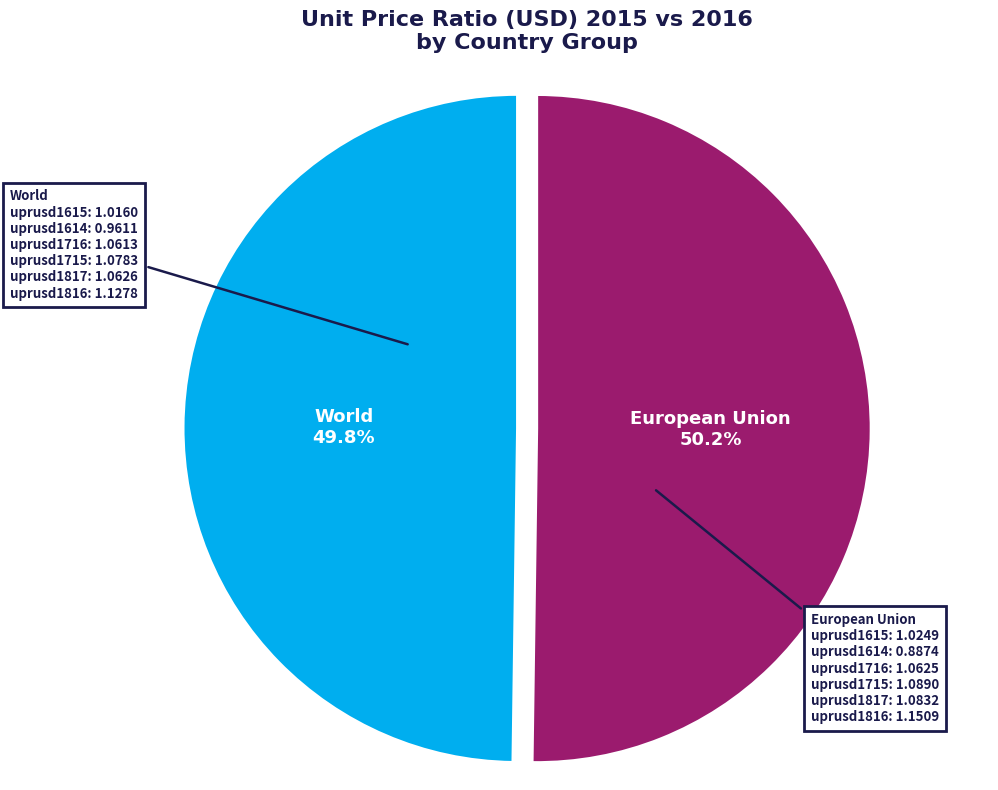

Is it true that World is 50% of the pie?

True